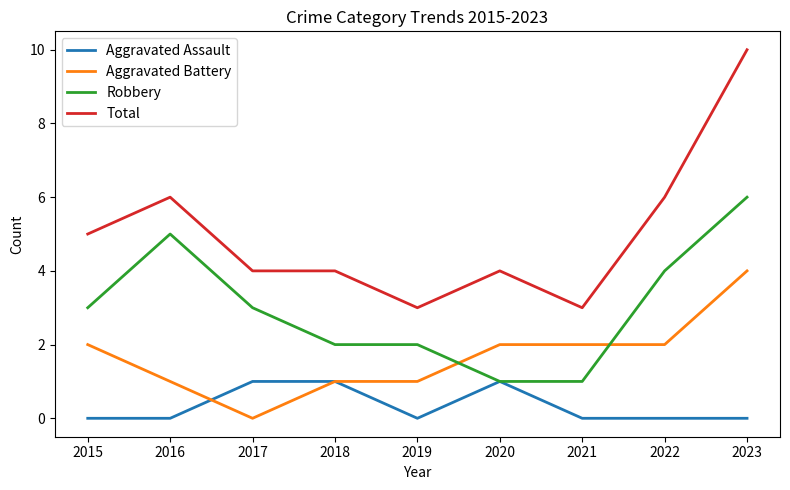

At 2017, list the series in order from smallest to largest.

Aggravated Battery, Aggravated Assault, Robbery, Total